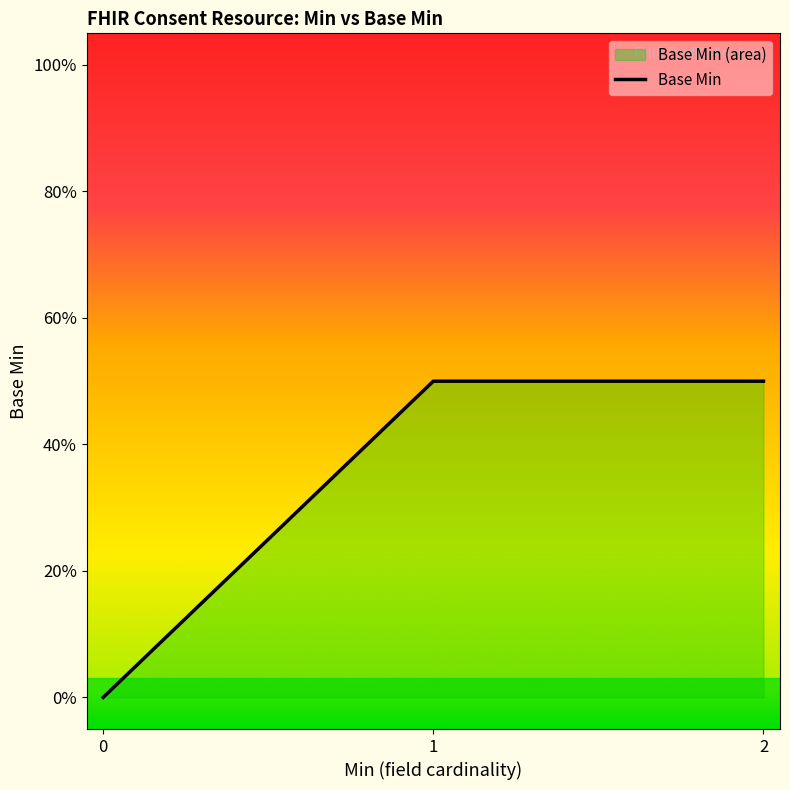

Does the chart display data point markers on the line(s)?

No